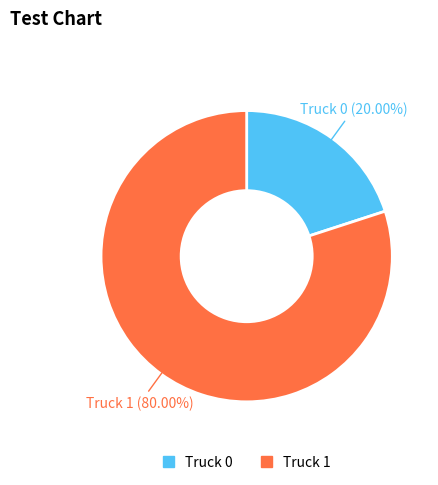

Approximately how many times larger is the value at Truck 1 compared to Truck 0?

4.0